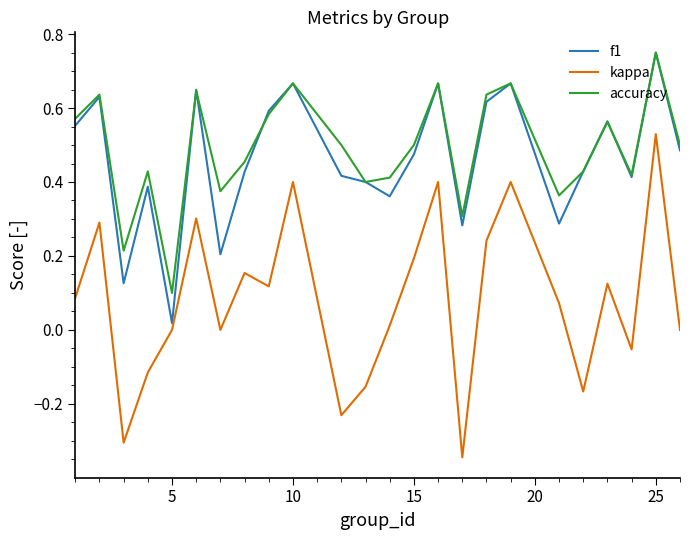

True or false: accuracy and kappa intersect in this chart.

False